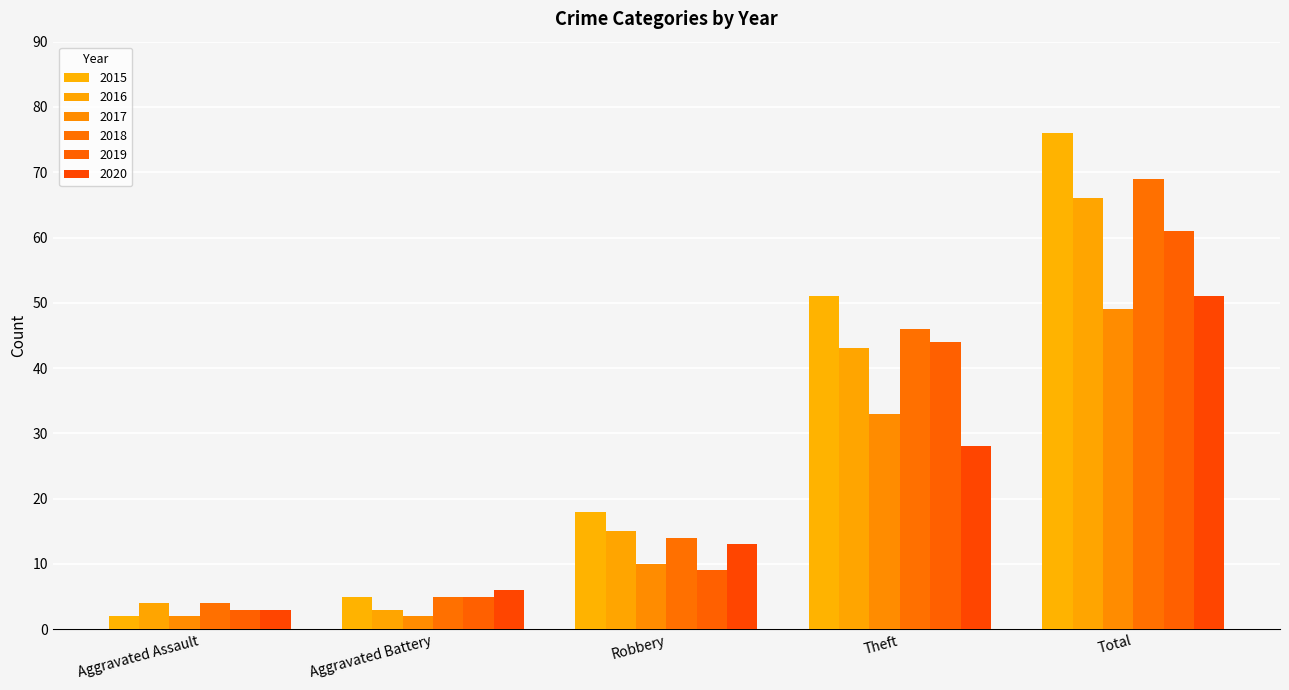

The value of 2018 at Robbery is 9. True or false?

False